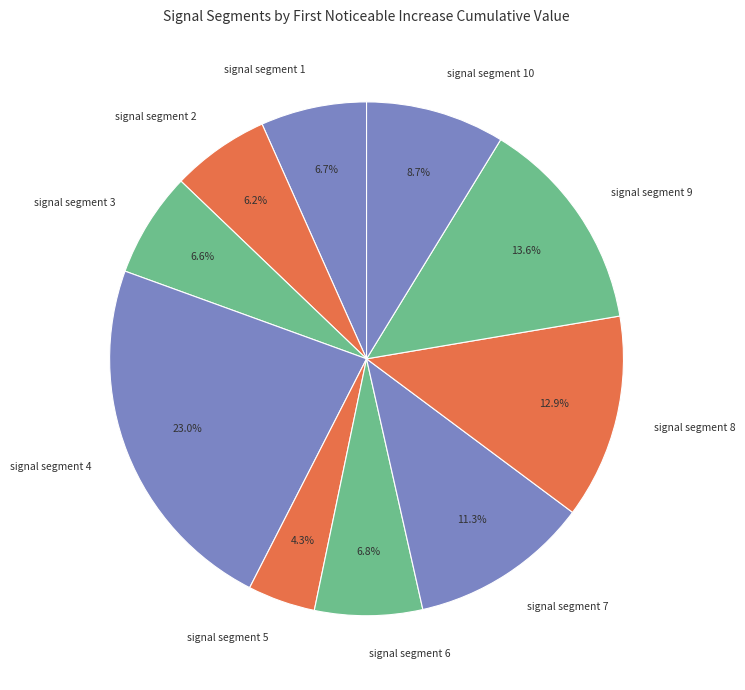

The signal segment 8 slice represents 1% of the pie. True or false?

False